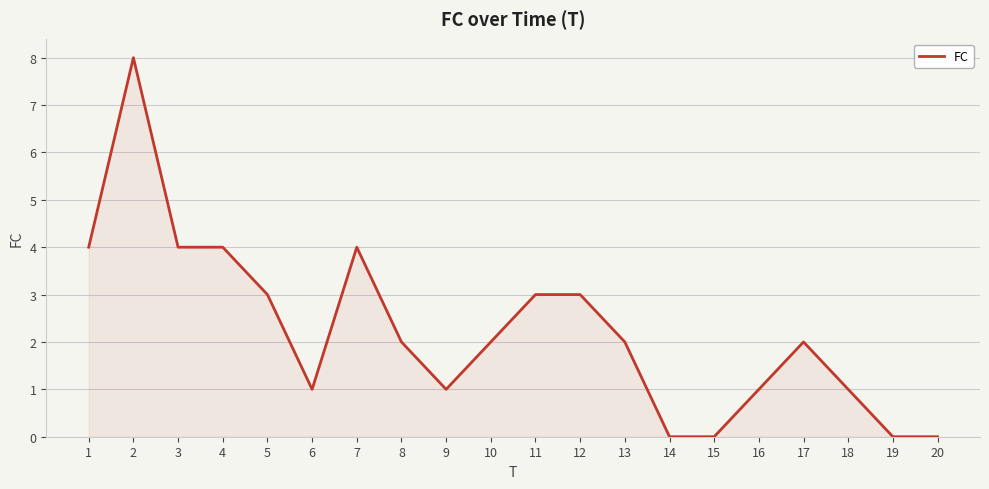

At which category does the chart reach its peak across all series?

2